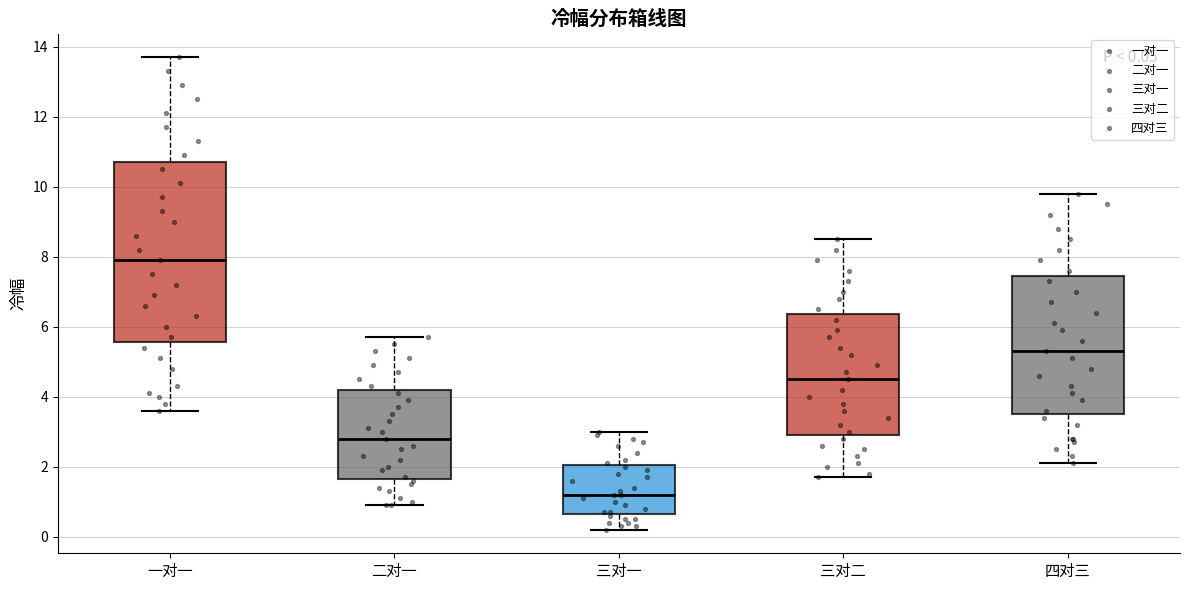

Comparing the boxes themselves (not the whiskers), which one is the tallest?

一对一